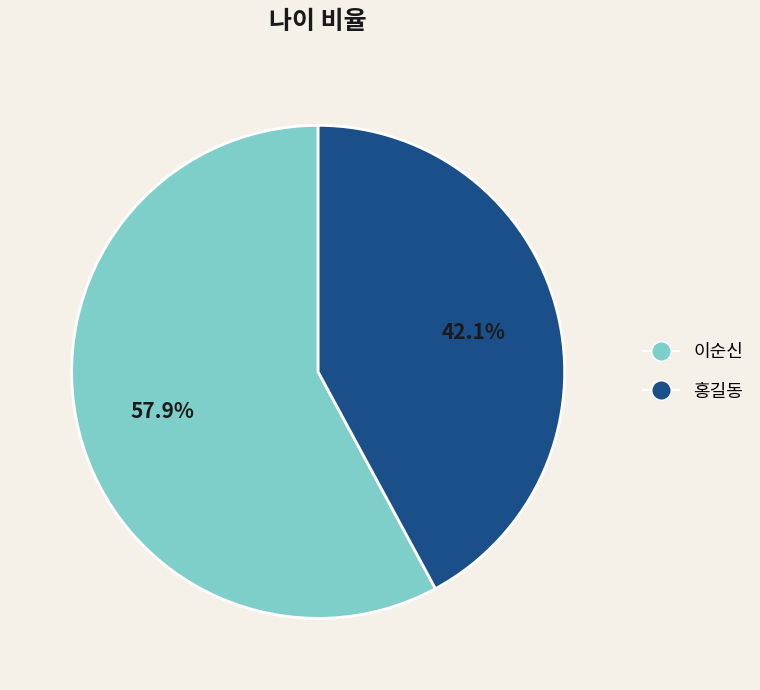

To the nearest percent, what percentage of the pie is 홍길동?

42%